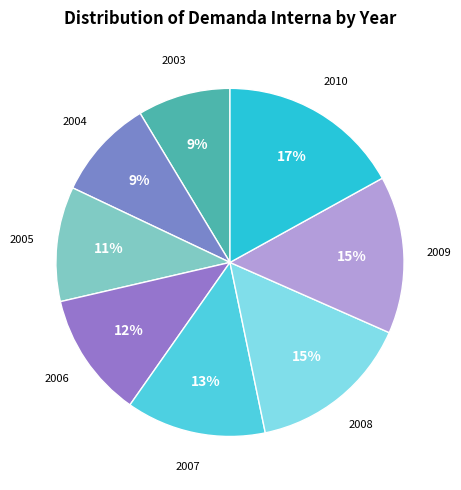

Between 2008 and 2003, which is larger?

2008